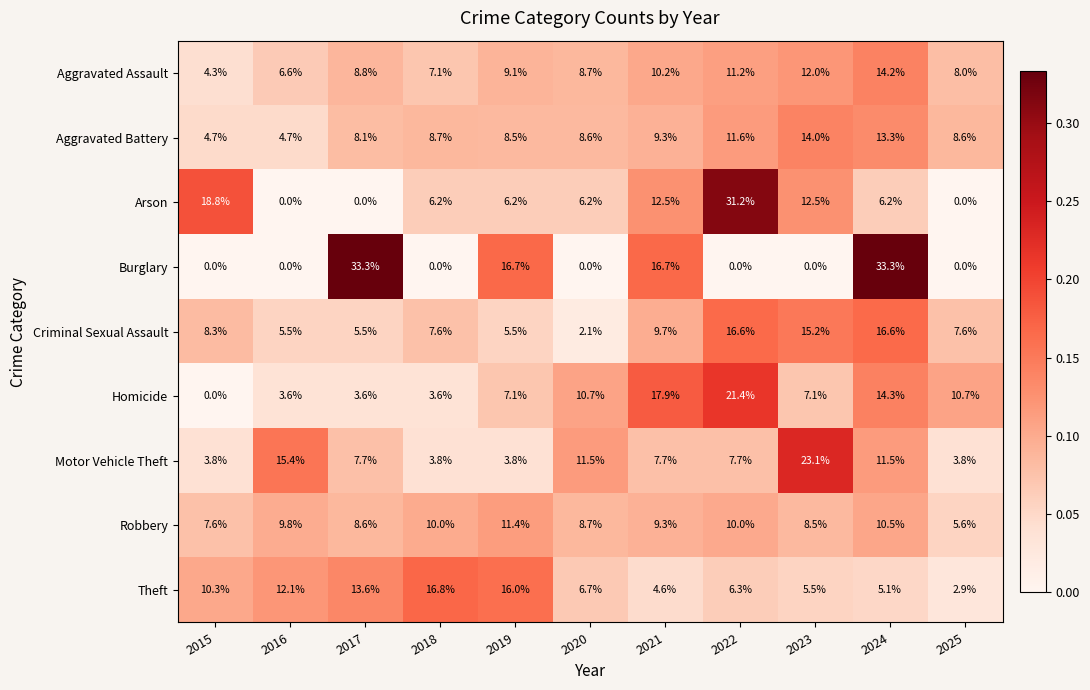

Where is Theft nearest to the value 9?

2015